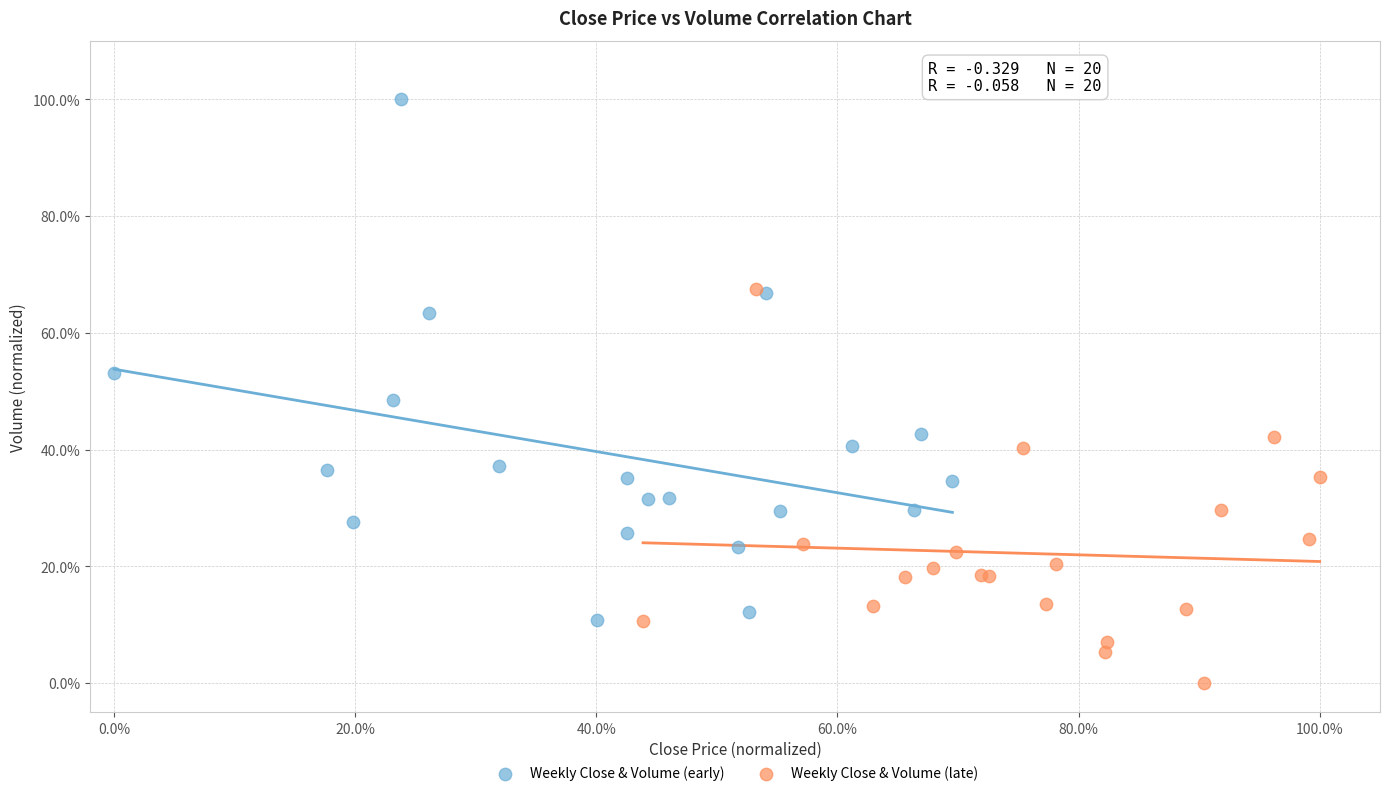

Which series reaches the maximum Y coordinate?

Weekly Close & Volume (early)